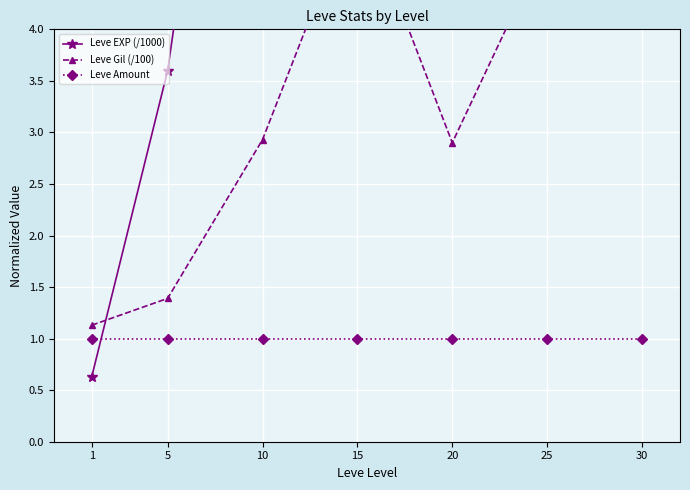

What is the average value of the Leve EXP (/1000) series?

23.5